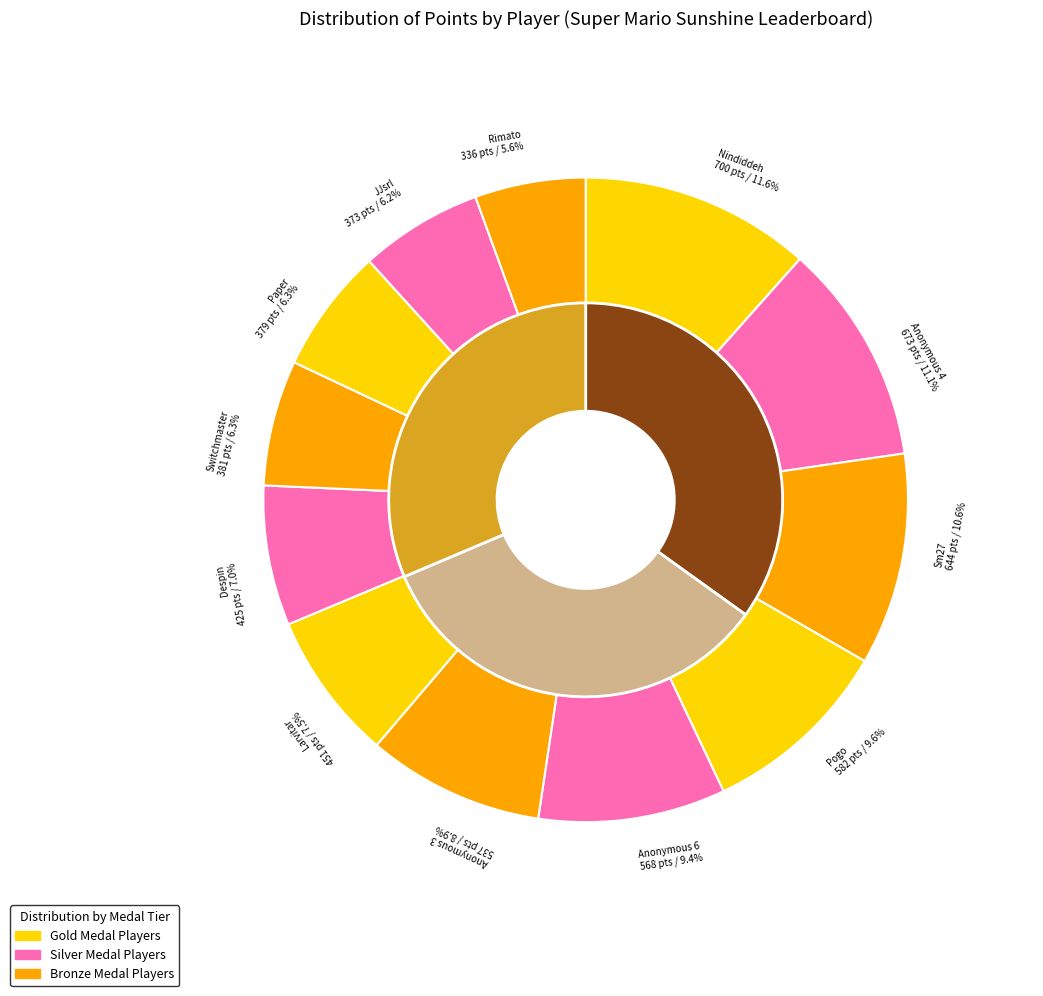

To the nearest percent, what is the difference between the largest and smallest slice percentages?

6%